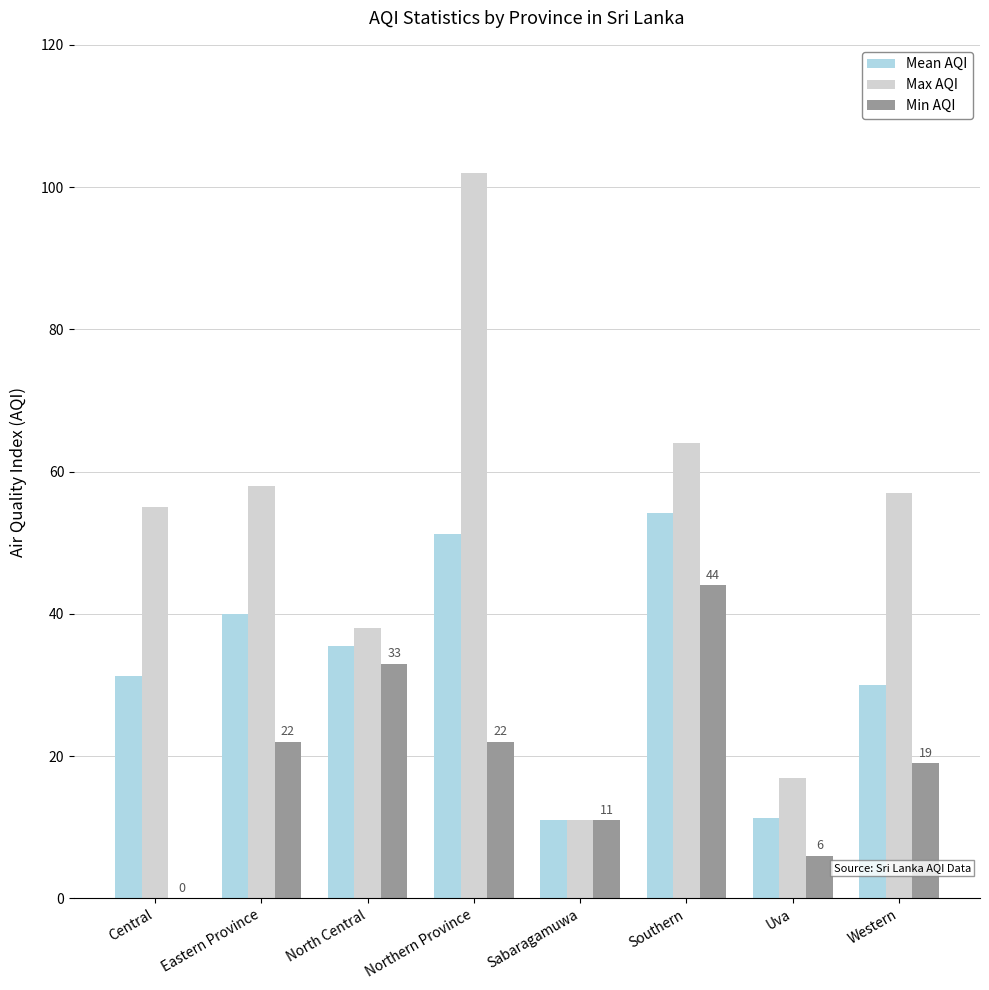

What is the sum of the Max AQI values at Western and Sabaragamuwa?

68.0